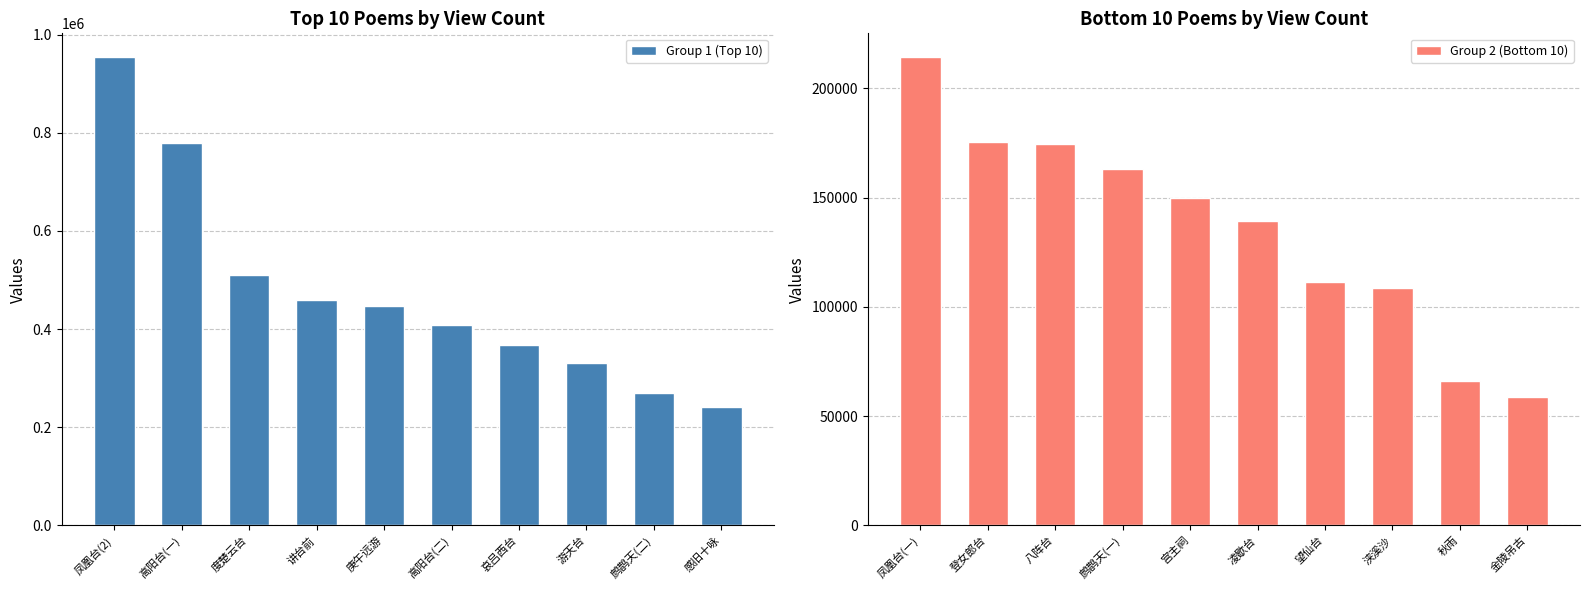

Rank the series by their maximum value, from lowest to highest.

Group 2 (Bottom 10), Group 1 (Top 10)